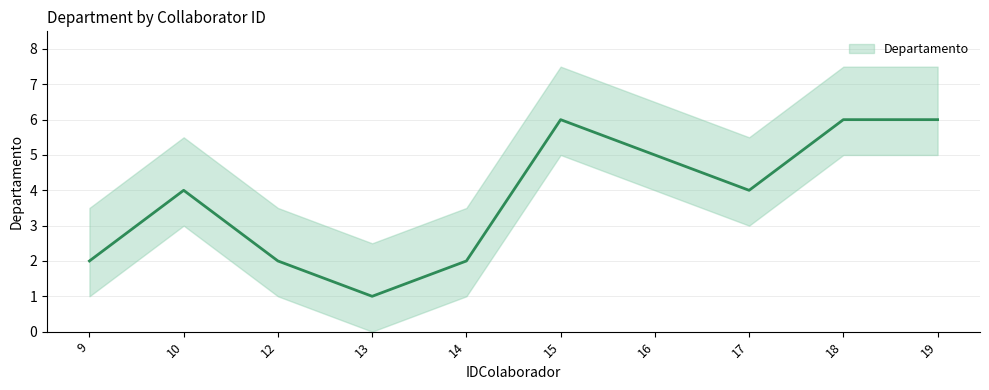

What is the change in value from 10 to 12?

-2